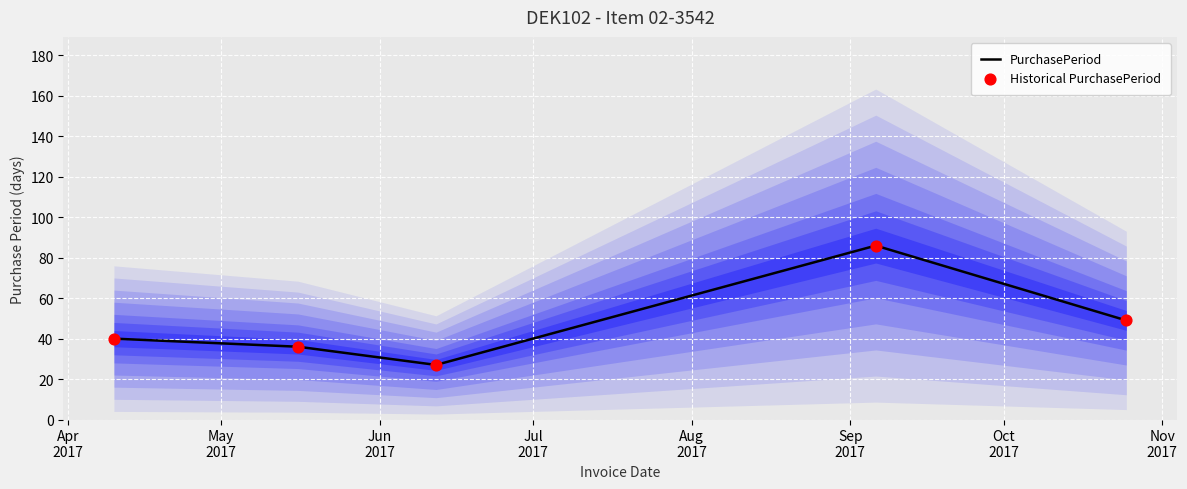

Which series has the widest spread of Y values?

PurchasePeriod